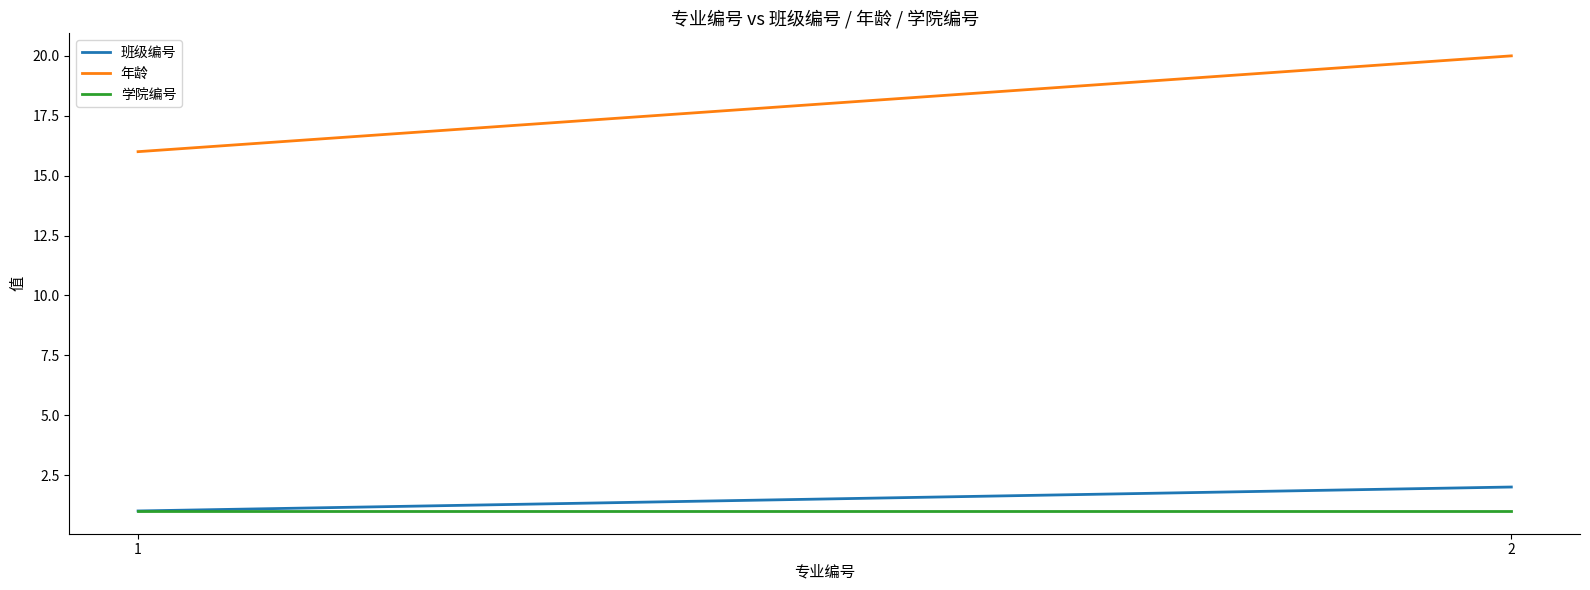

Does the chart have visible grid lines?

No